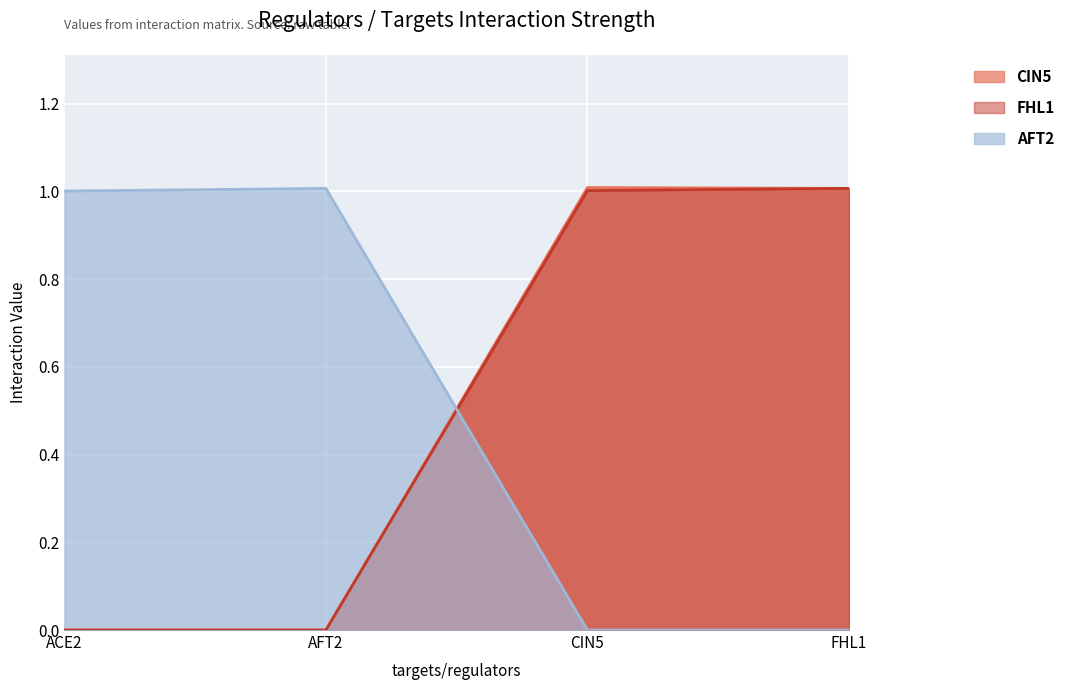

Reading left to right, extract all data points from this chart.

CIN5: ACE2=0.0	AFT2=0.0	CIN5=1.0	FHL1=1.0
FHL1: ACE2=0.0	AFT2=0.0	CIN5=1.0	FHL1=1.0
AFT2: ACE2=1.0	AFT2=1.0	CIN5=0.0	FHL1=0.0